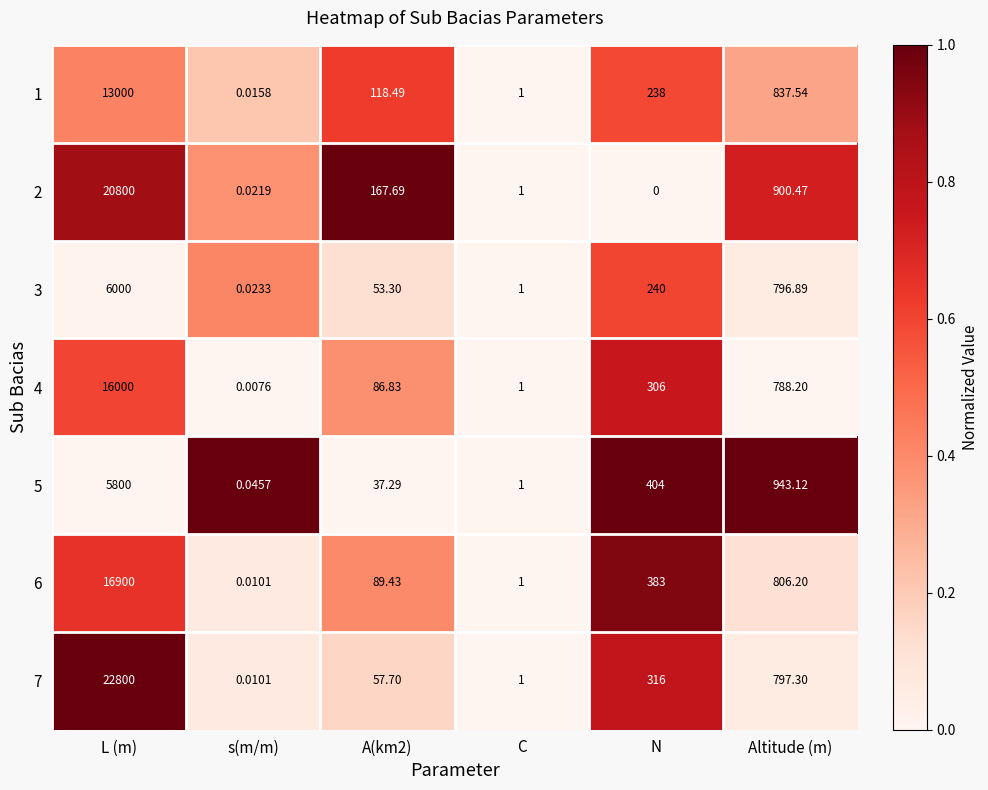

Which category has the highest value in the 2 series?

L (m)